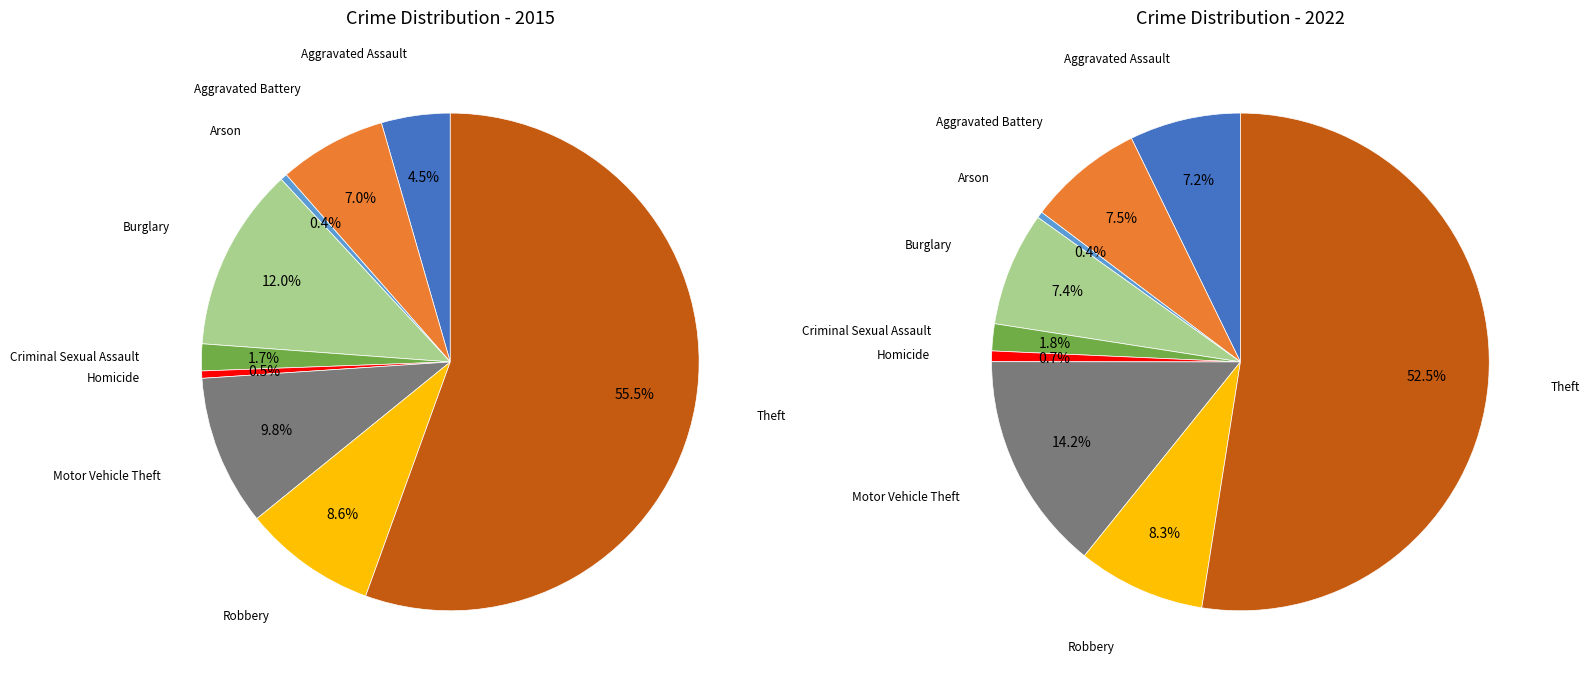

Count the number of slices in the pie.

9